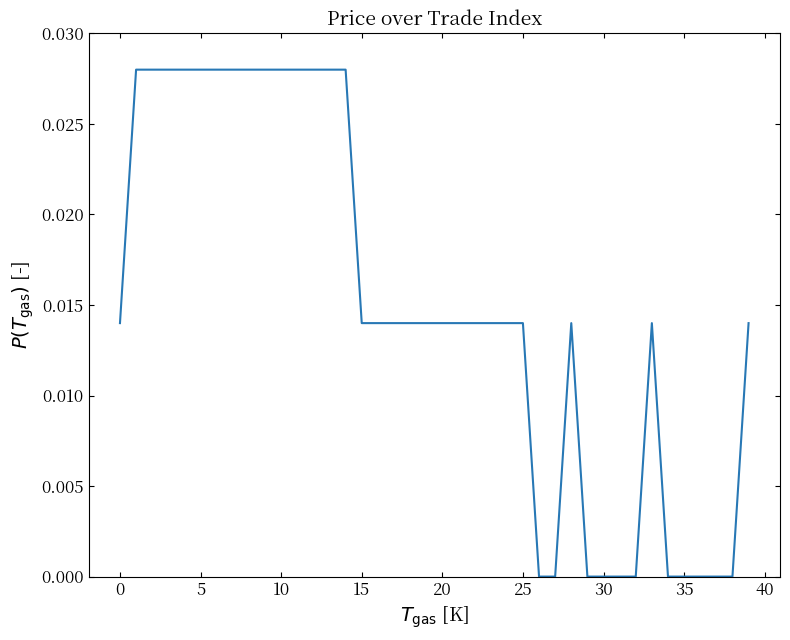

True or false: there are more than 0 points higher than both neighbors.

True